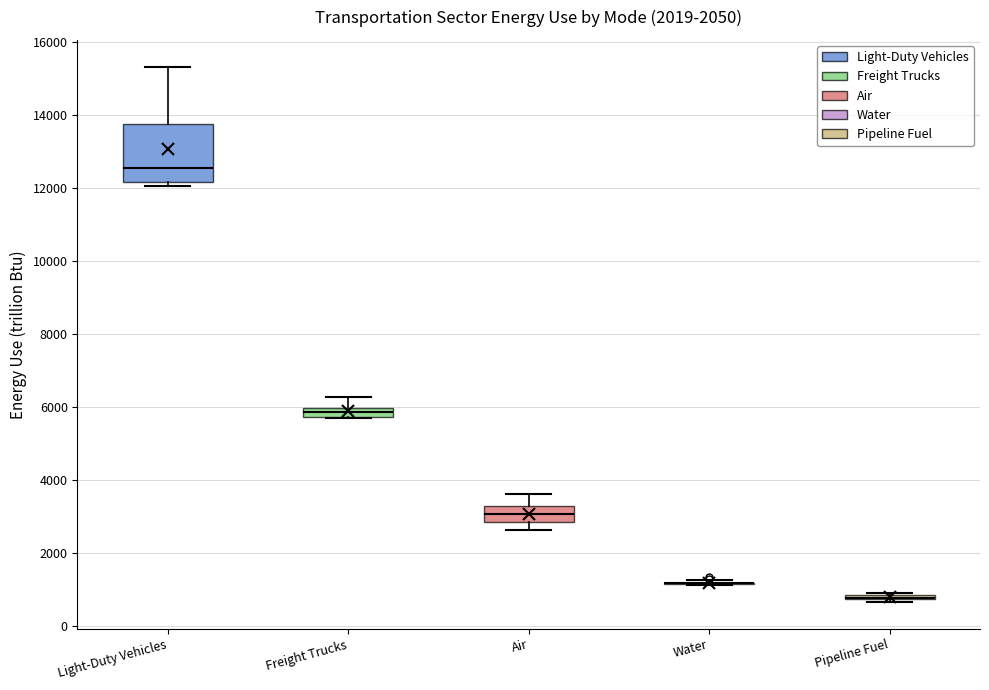

Where is the upper edge of the box for Freight Trucks on the y-axis? The values are not printed on the chart, so give them approximately, as read against the axis.

6000